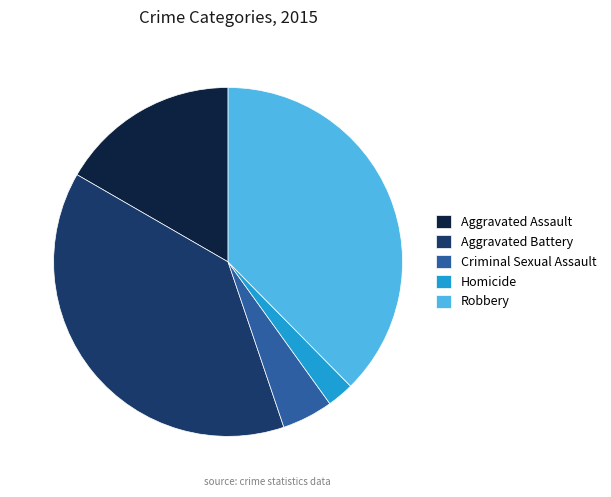

Is the sum of Aggravated Battery and Robbery greater than half?

Yes